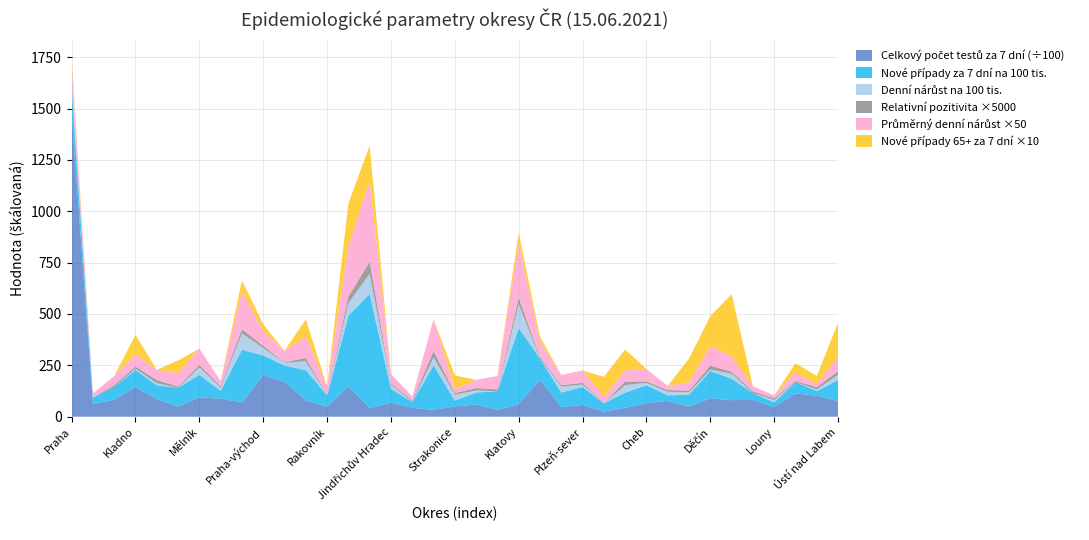

At which category is the sum across all series the highest?

Praha